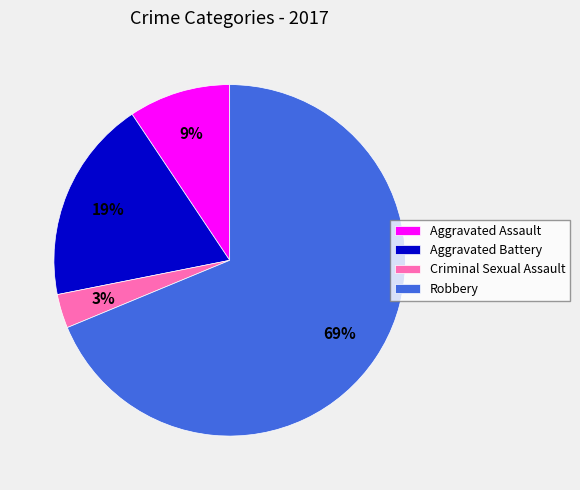

Does Aggravated Battery represent more than half of the total?

No